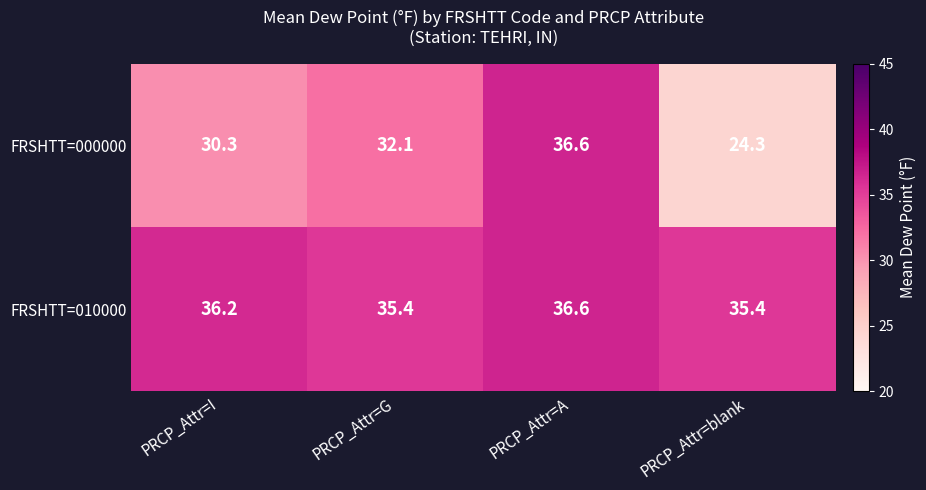

Which series has the largest total across all categories?

FRSHTT=010000